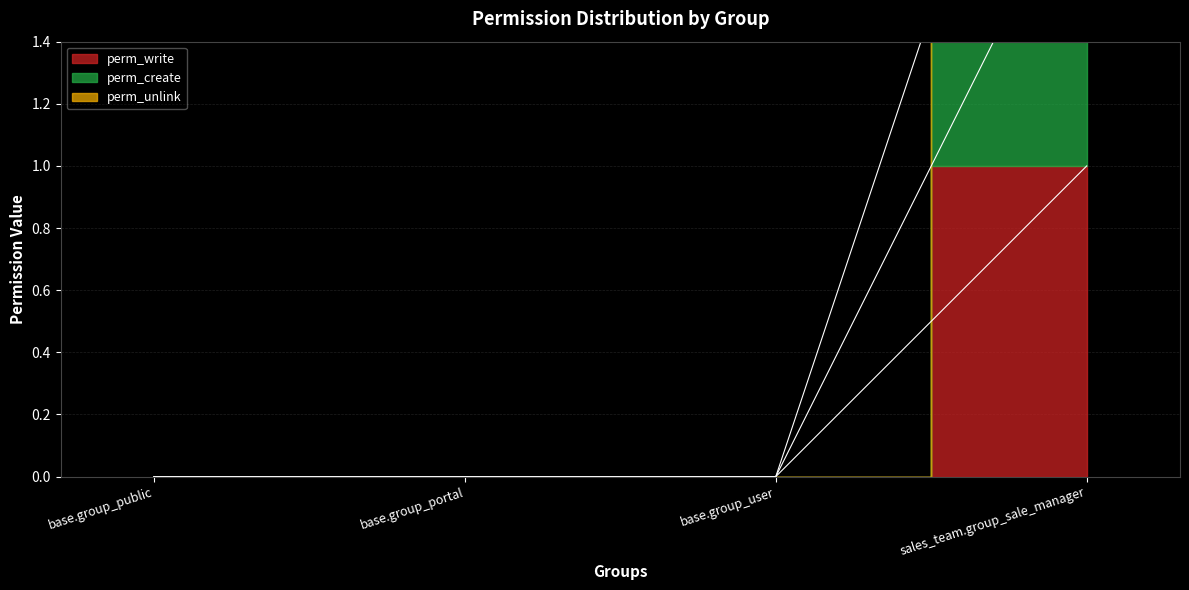

What is the label of the 4th point from the right?

base.group_public